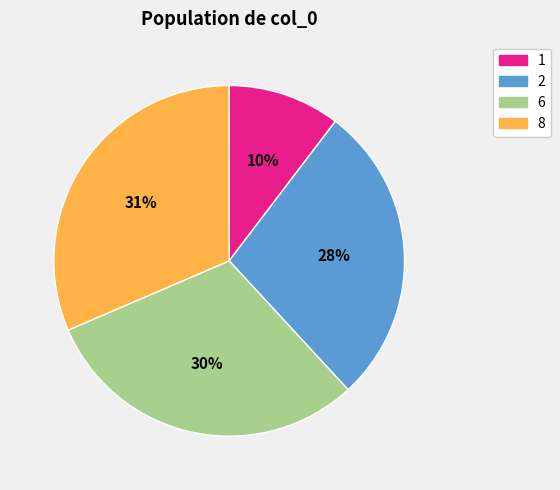

How many slices are in this pie chart?

4